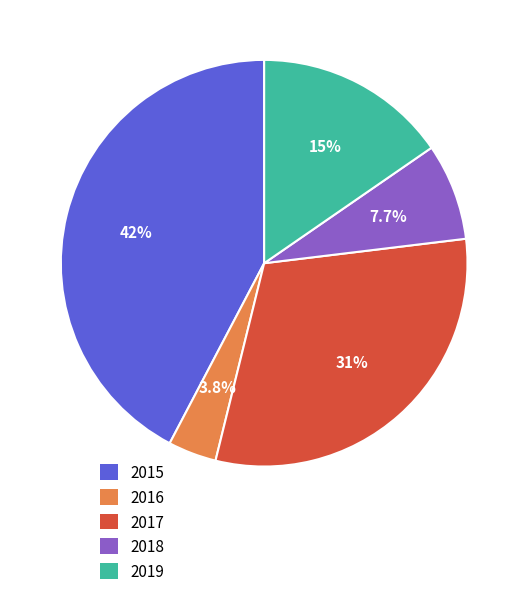

Is 2015 the majority of the pie?

No